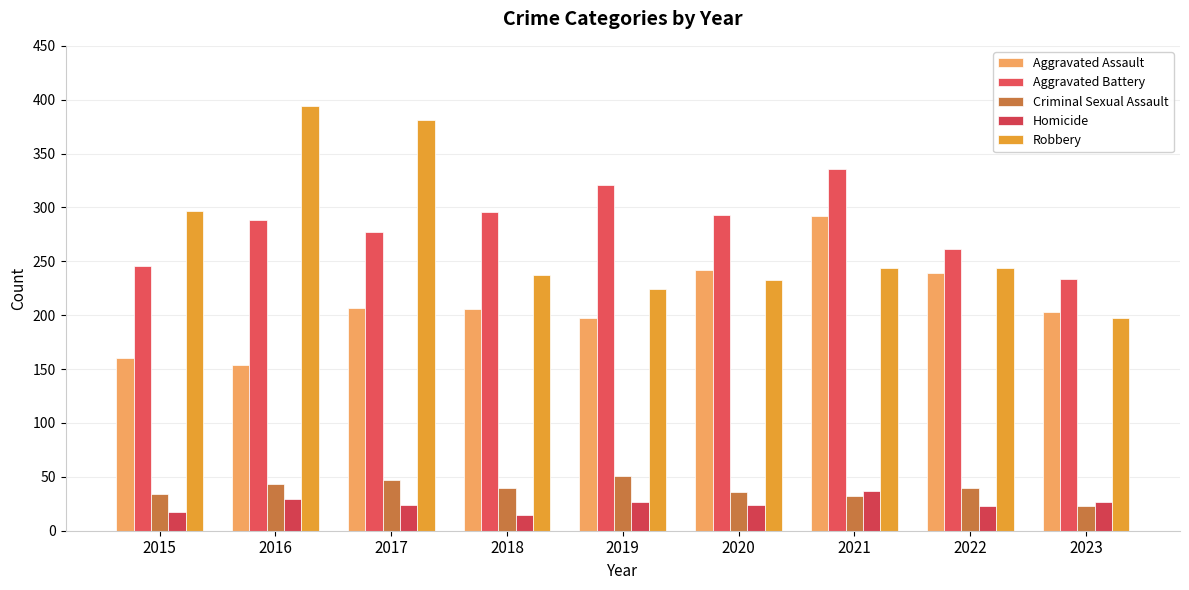

What is the value of the Aggravated Assault bar at the 4th from the left?

206